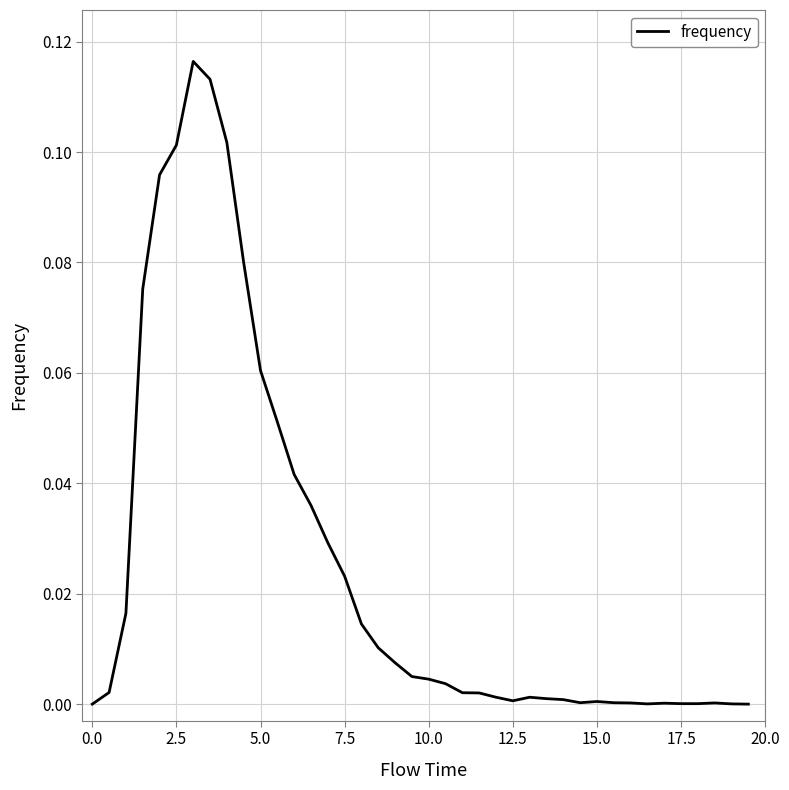

Where is the first local minimum?

12.5